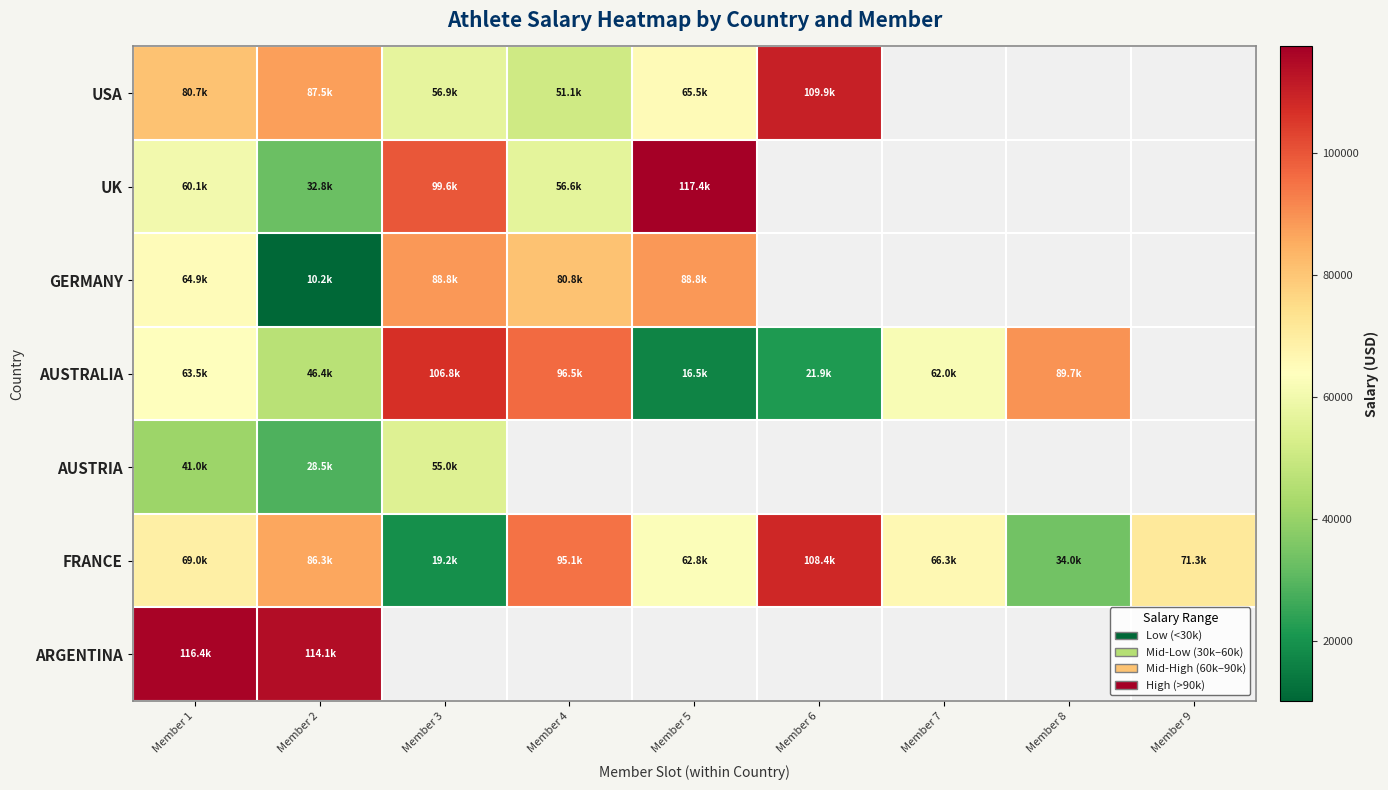

At which label is AUSTRALIA closest to 61665?

Member 7